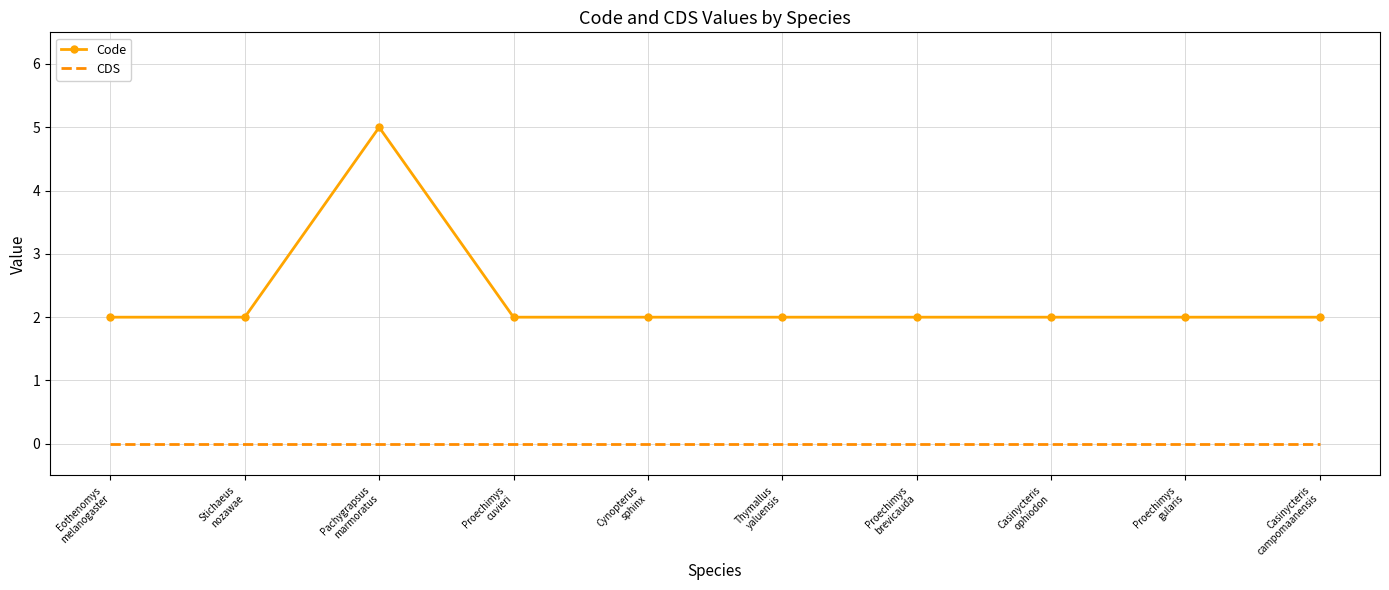

What is the difference between the maximum and minimum values in the Code series?

3